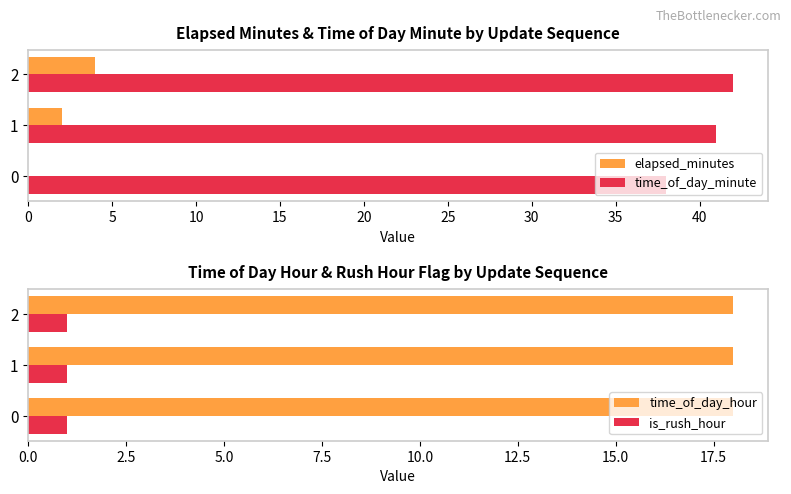

The time_of_day_minute series shows 68 at 1. True or false?

False